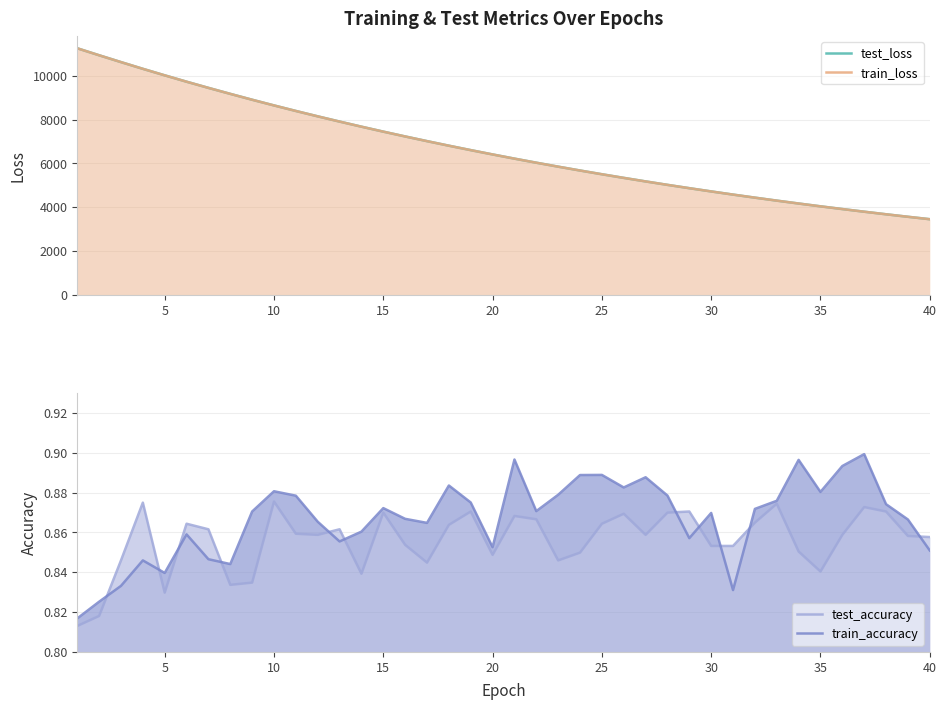

Which series has the largest range (max minus min)?

train_loss